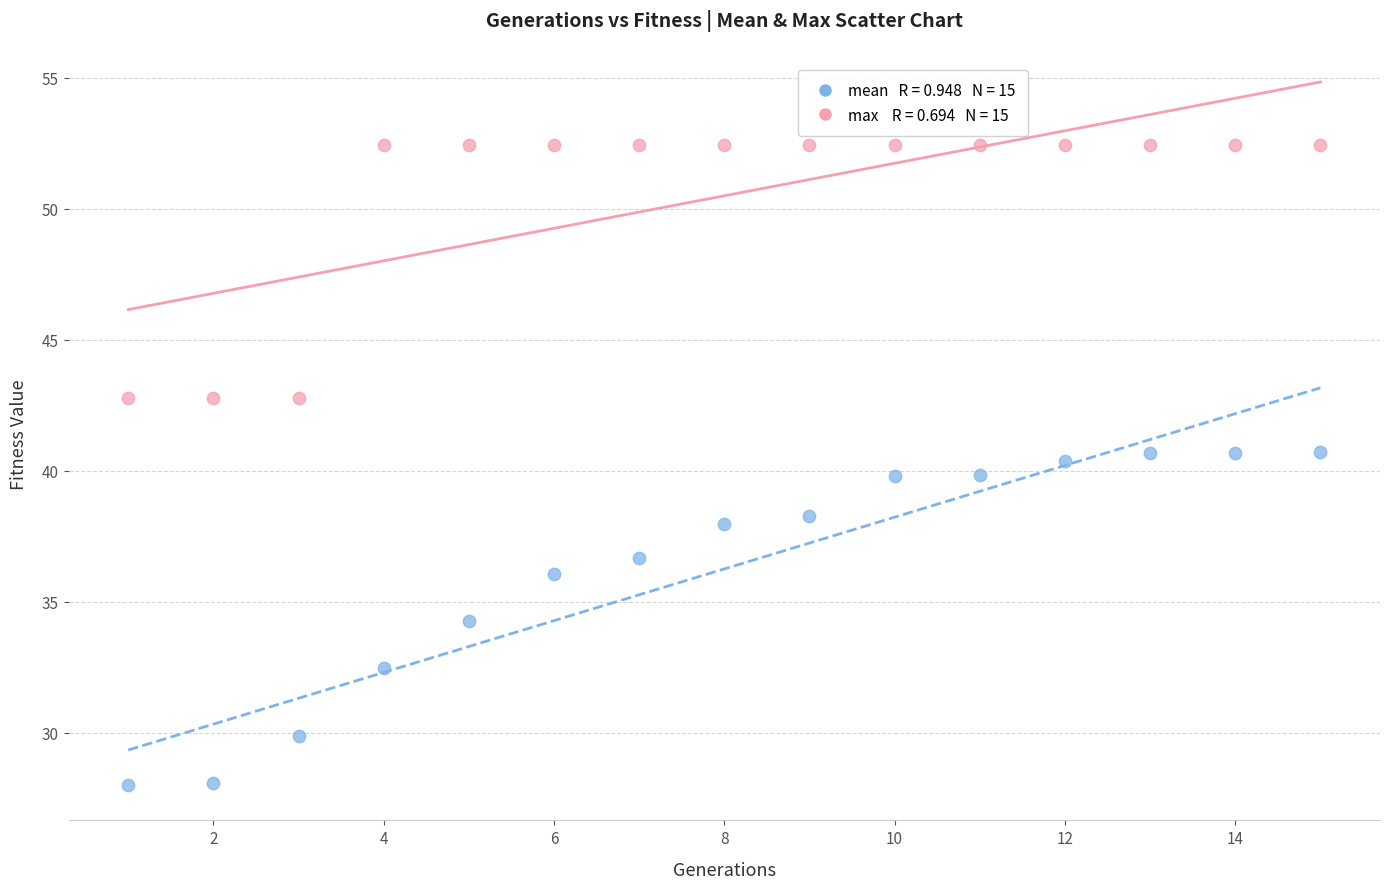

Across all data points, what is the range of X values (max minus min)?

14.0